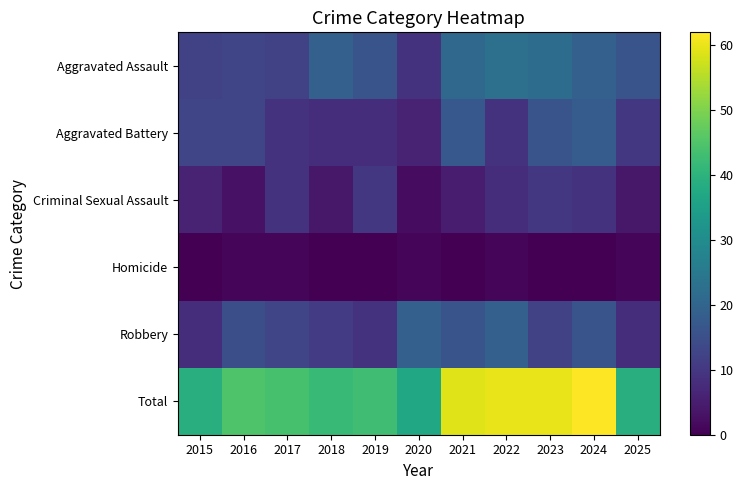

What is the maximum value shown in the chart?

62